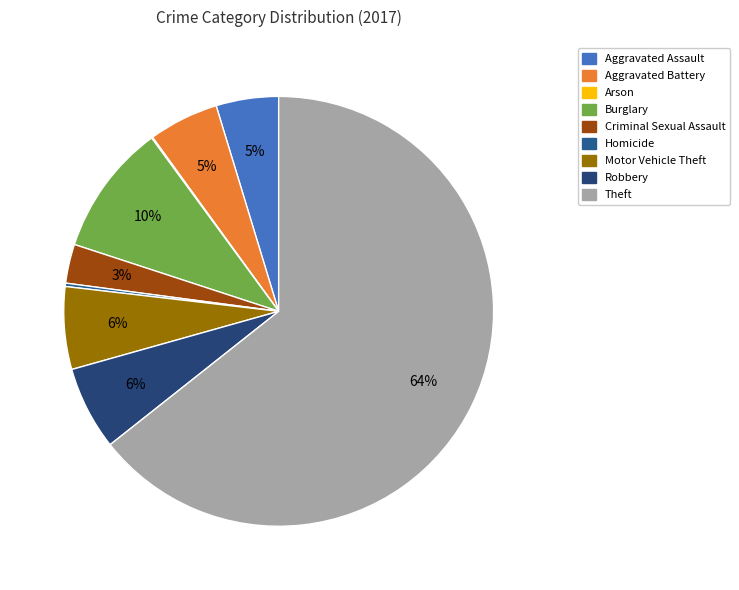

What percentage is the Aggravated Battery slice, to the nearest percent?

5%